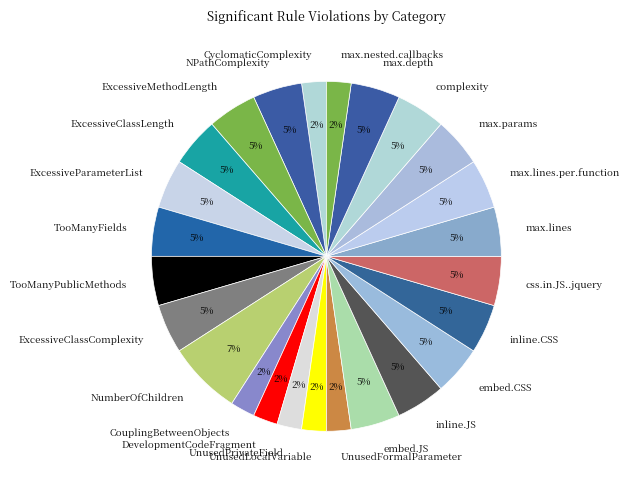

True or false: max.lines accounts for 5% of the total.

True